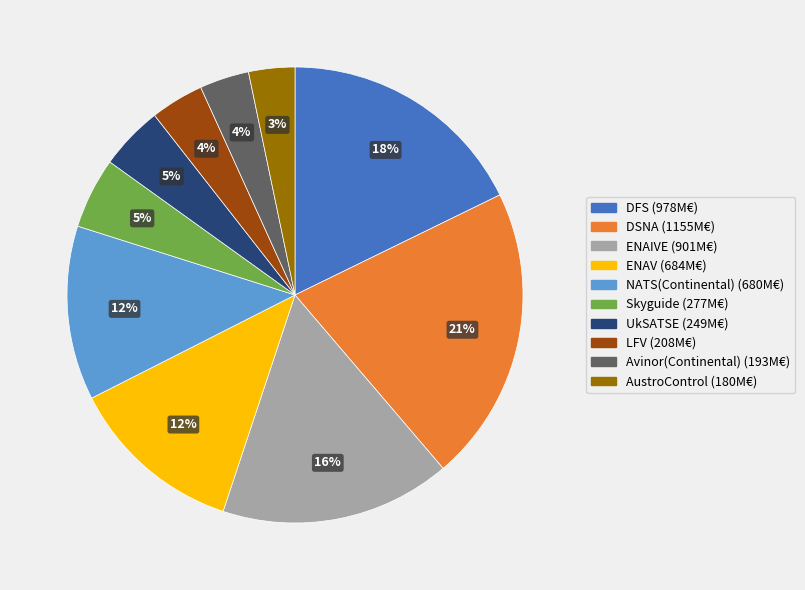

Is there a majority slice in this chart?

No